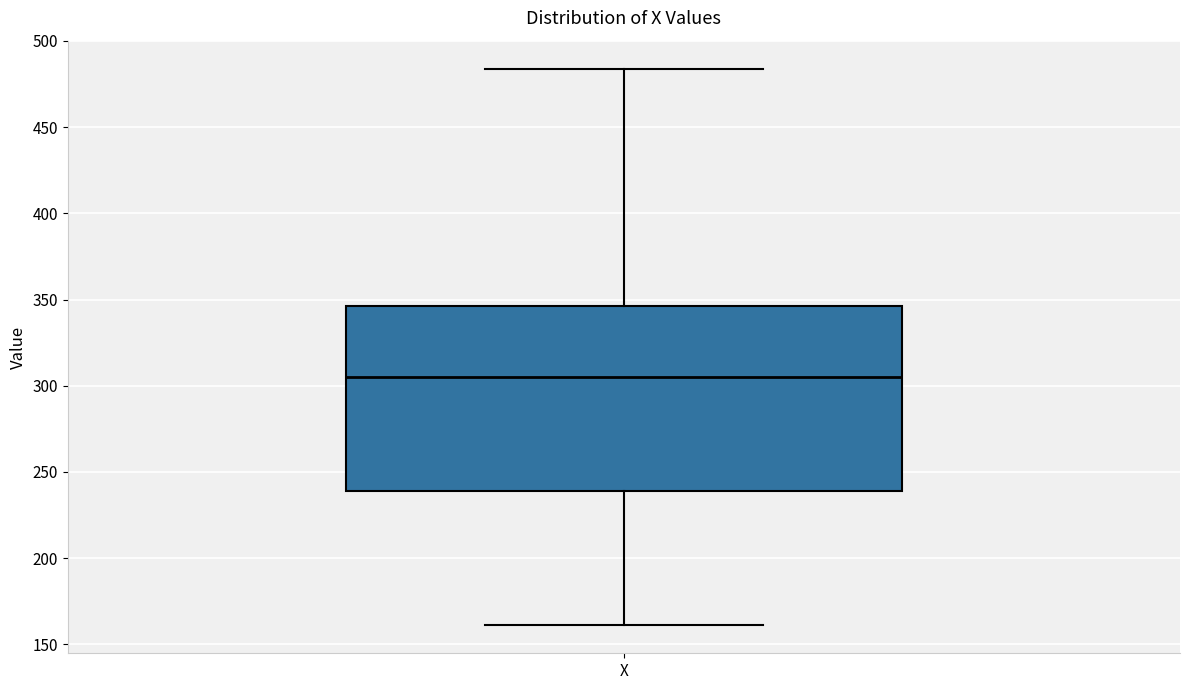

Where does the upper whisker of the box for X end on the y-axis? The values are not printed on the chart, so give them approximately, as read against the axis.

485